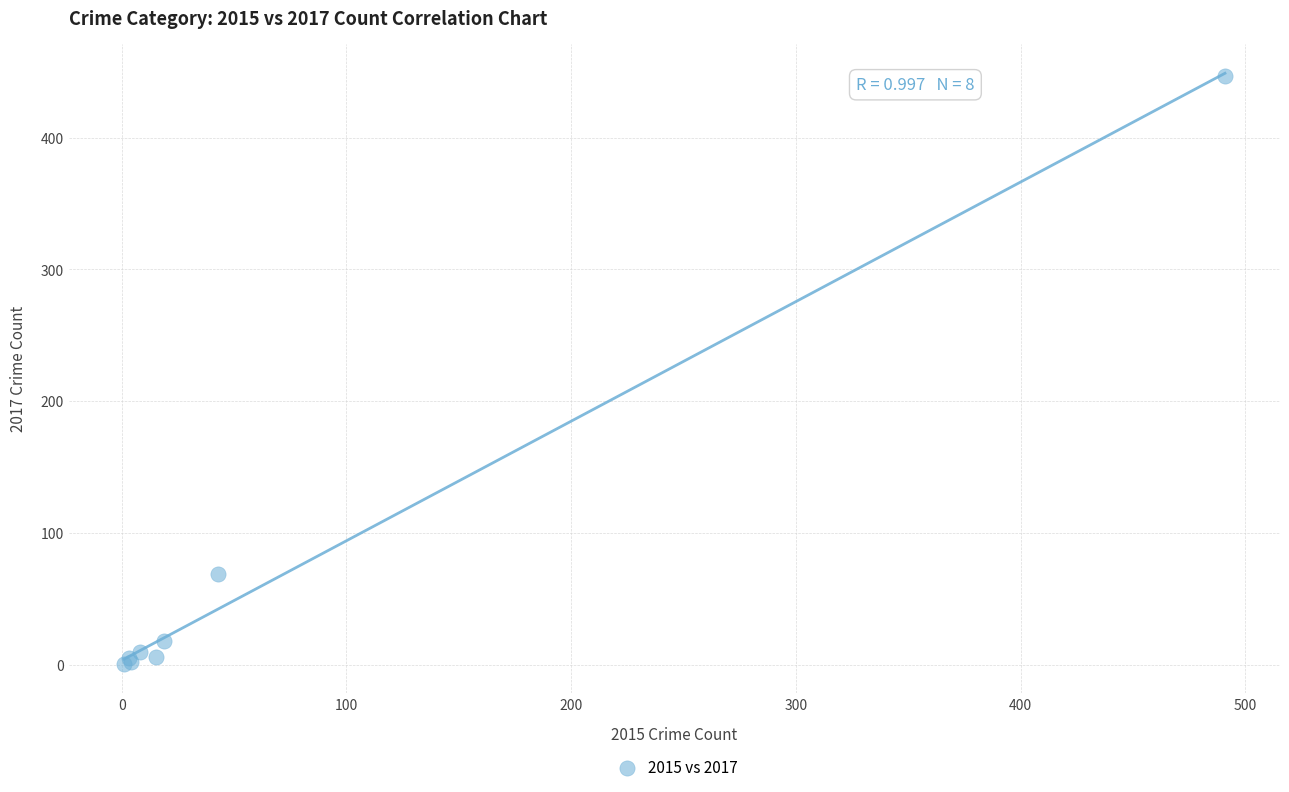

What Y value in the scatter plot is closest to 224?

69